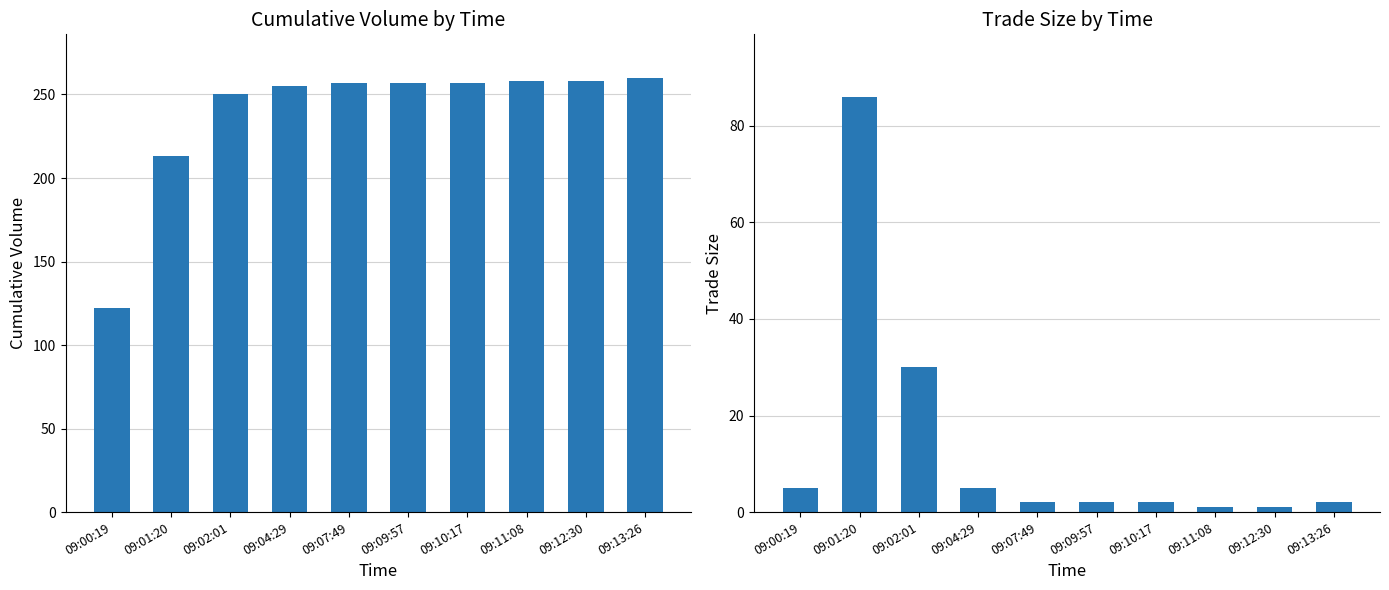

Between 09:07:49 and 09:00:19, which is larger?

09:07:49